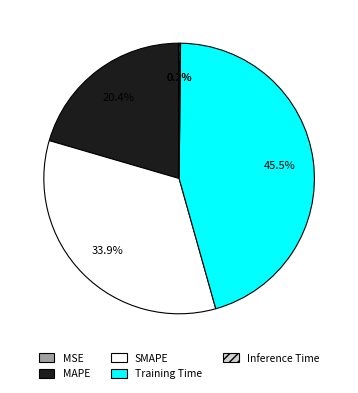

Does MAPE represent more than half of the total?

No